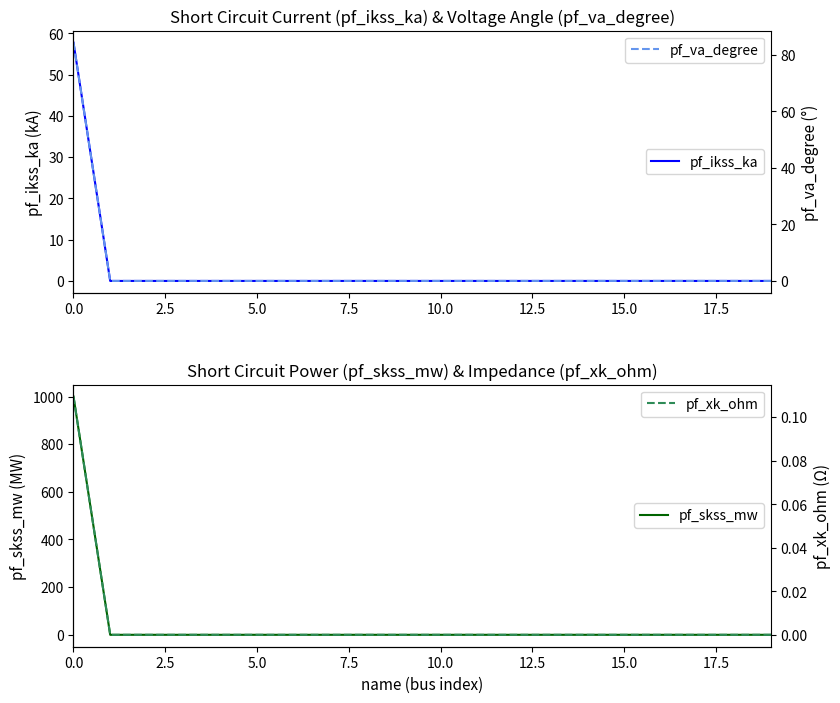

Which series has the largest total across all categories?

pf_skss_mw